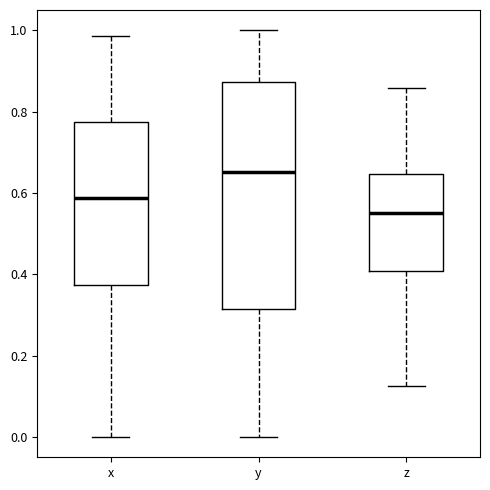

Reading left to right, read every box against the y-axis: the position of its median line, the range the box covers, and the ends of its whiskers. The values are not printed on the chart, so give them approximately, as read against the axis.

x: median 0.58, box 0.38 to 0.78, whiskers 0.00 to 0.98
y: median 0.66, box 0.32 to 0.88, whiskers 0.00 to 1.00
z: median 0.56, box 0.40 to 0.64, whiskers 0.12 to 0.86